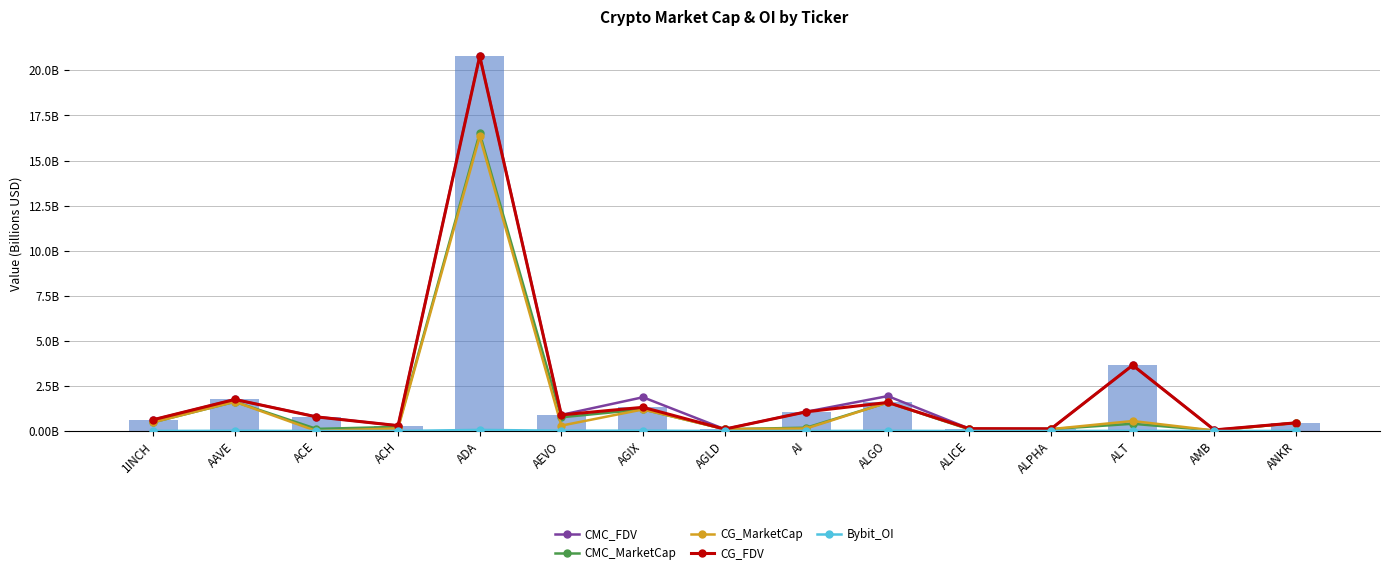

Reading left to right, extract all data points from this chart.

CMC_FDV: 1INCH=0.6	AAVE=1.8	ACE=0.8	ACH=0.3	ADA=20.8	AEVO=0.9	AGIX=1.9	AGLD=0.1	AI=1.1	ALGO=1.9	ALICE=0.1	ALPHA=0.1	ALT=3.7	AMB=0.1	ANKR=0.5
CMC_MarketCap: 1INCH=0.5	AAVE=1.6	ACE=0.1	ACH=0.2	ADA=16.5	AEVO=0.8	AGIX=1.2	AGLD=0.1	AI=0.2	ALGO=1.6	ALICE=0.1	ALPHA=0.1	ALT=0.4	AMB=0.0	ANKR=0.5
CG_MarketCap: 1INCH=0.5	AAVE=1.6	ACE=0.0	ACH=0.1	ADA=16.3	AEVO=0.3	AGIX=1.2	AGLD=0.1	AI=0.1	ALGO=1.6	ALICE=0.1	ALPHA=0.1	ALT=0.6	AMB=0.0	ANKR=0.5
CG_FDV: 1INCH=0.6	AAVE=1.8	ACE=0.8	ACH=0.3	ADA=20.8	AEVO=0.9	AGIX=1.3	AGLD=0.1	AI=1.1	ALGO=1.6	ALICE=0.1	ALPHA=0.1	ALT=3.6	AMB=0.1	ANKR=0.5
Bybit_OI: 1INCH=0.0	AAVE=0.0	ACE=0.0	ACH=0.0	ADA=0.1	AEVO=0.0	AGIX=0.0	AGLD=0.0	AI=0.0	ALGO=0.0	ALICE=0.0	ALPHA=0.0	ALT=0.0	AMB=0.0	ANKR=0.0